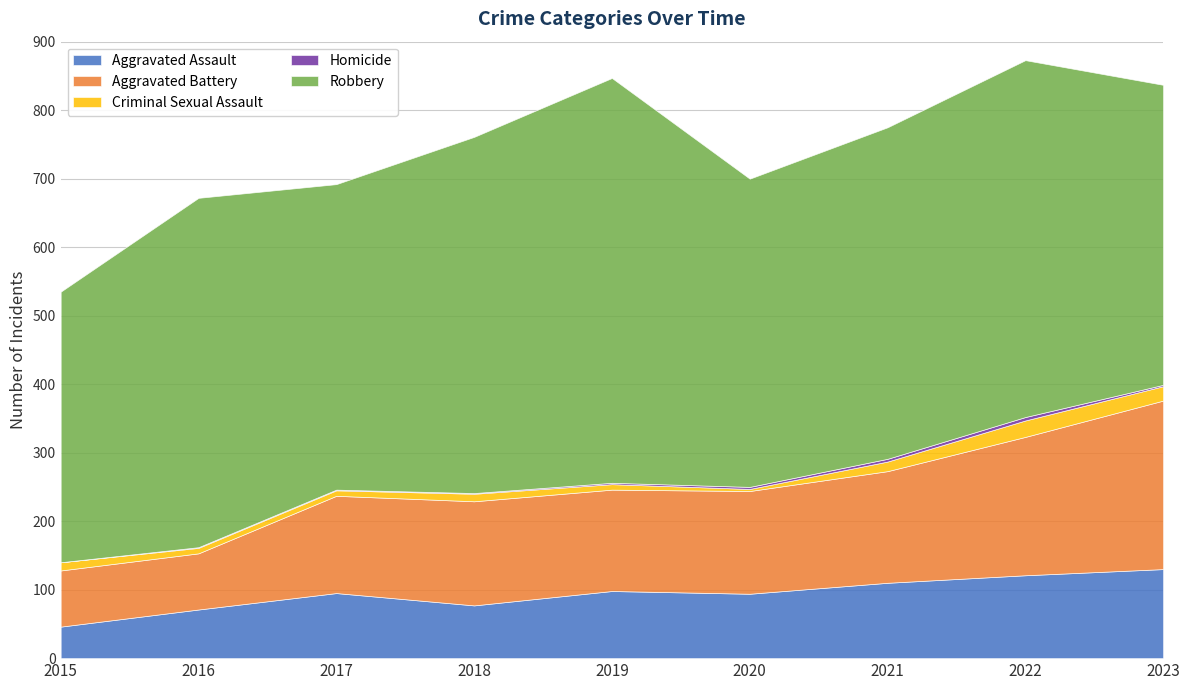

In Robbery, how many points are higher than both neighbors (excluding endpoints)?

3